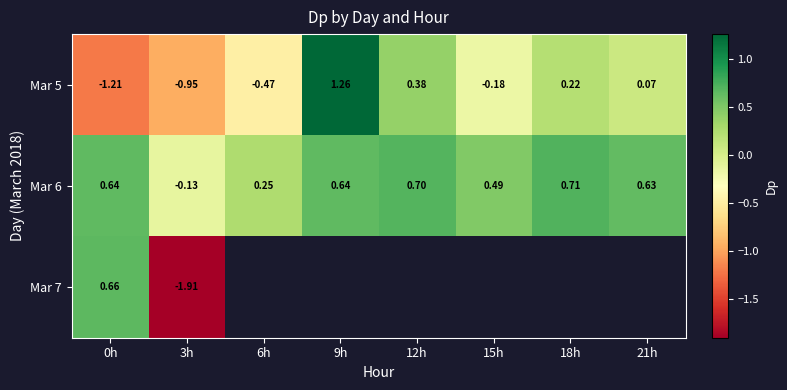

Is the value of Mar 6 at 0h greater than the value of Mar 5 at 9h?

No